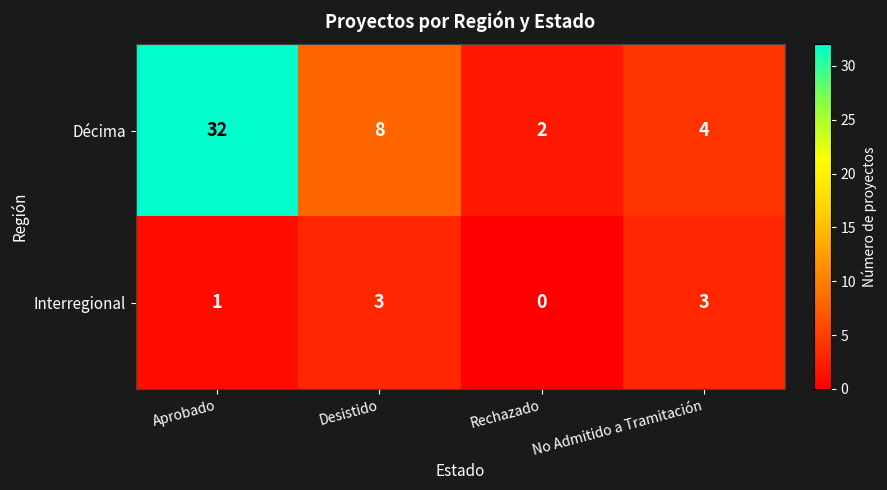

Count the Interregional values in the range 1 to 3.

3